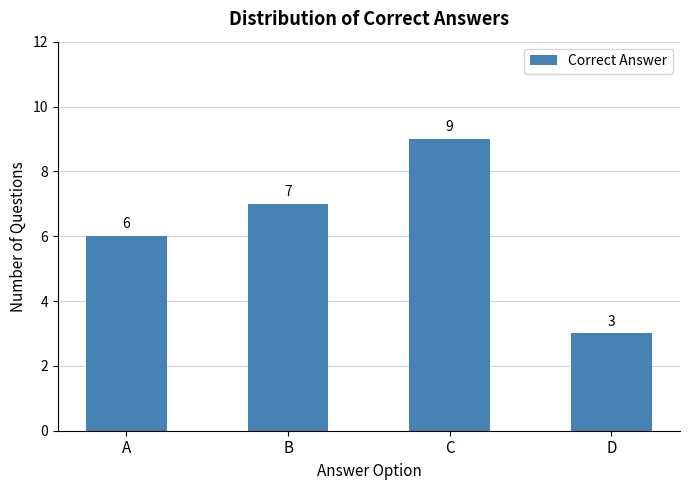

The value at A is 2. True or false?

False